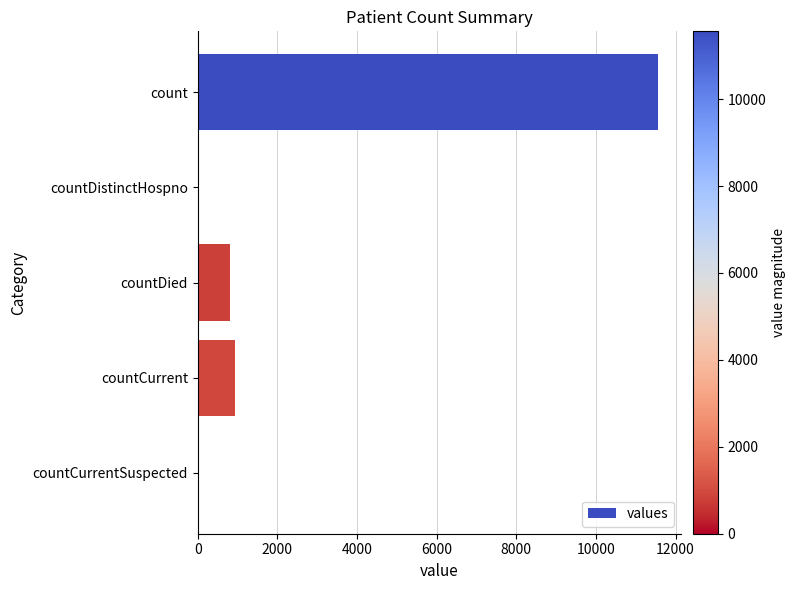

What is the average value?

2660